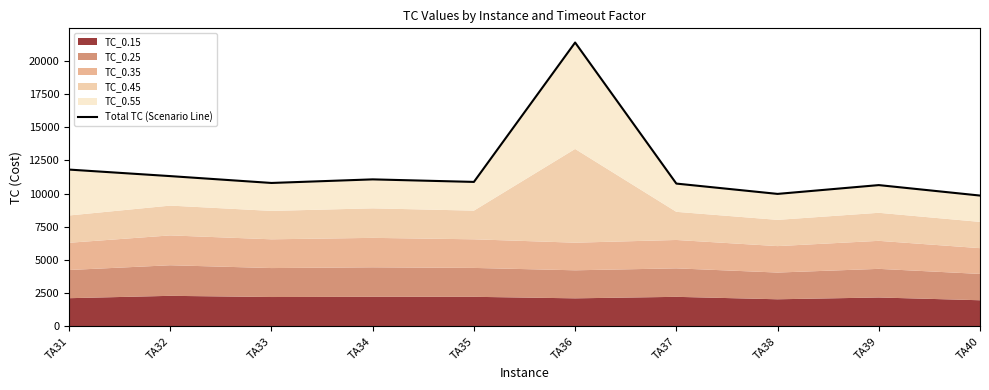

What value does the data have at TA33, to the nearest 100?

10800